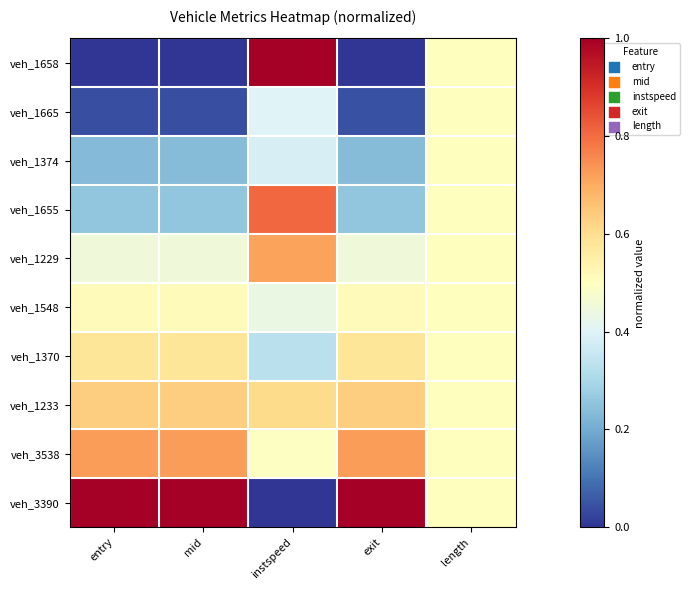

At which category is the sum across all series the highest?

instspeed